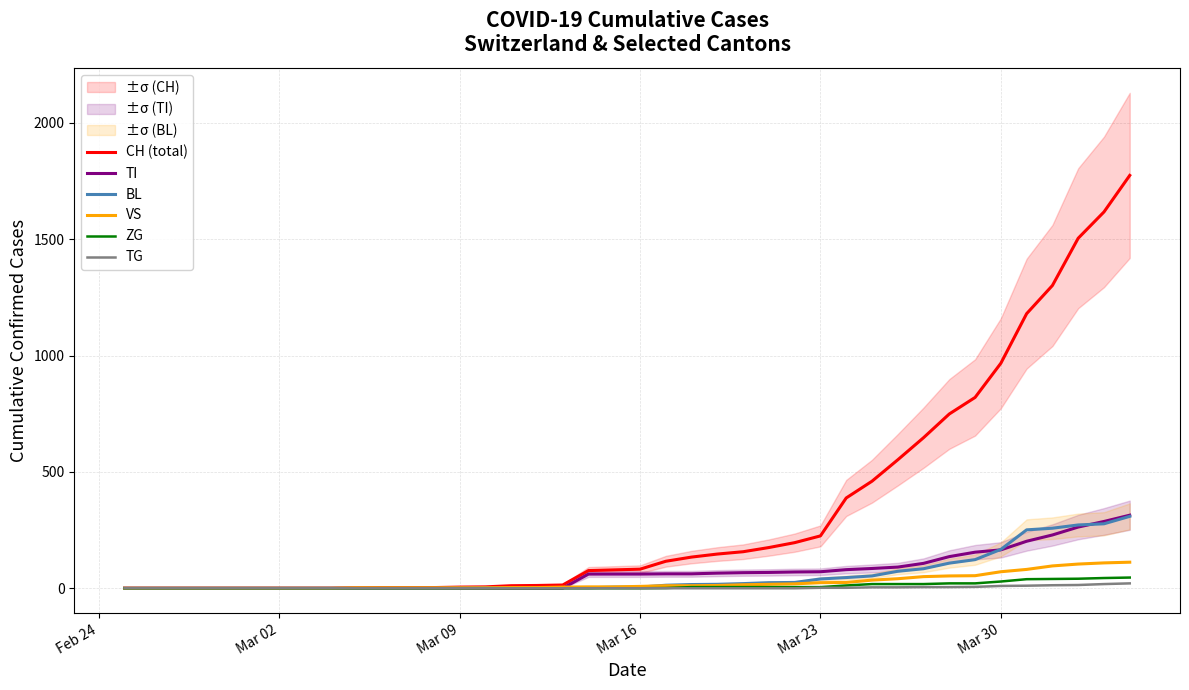

What is the highest value of the VS series?

112